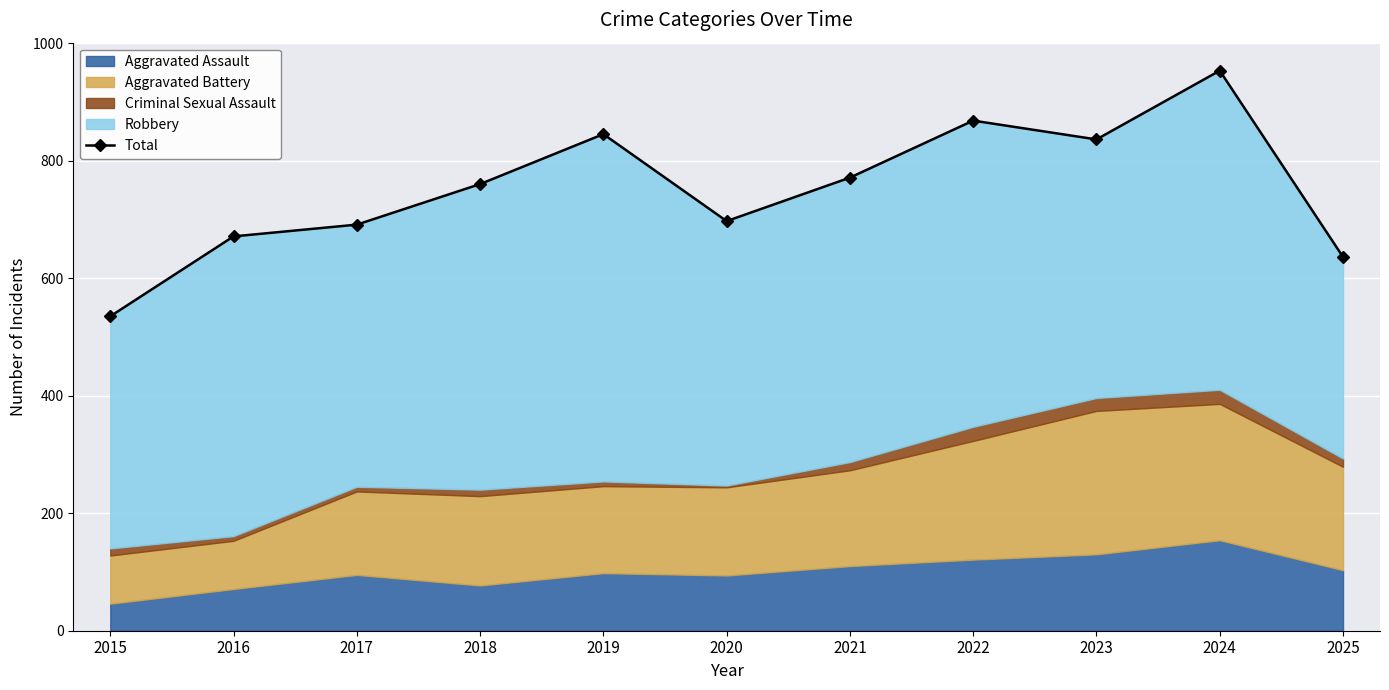

Is it true that the value at 2020 is 171?

False